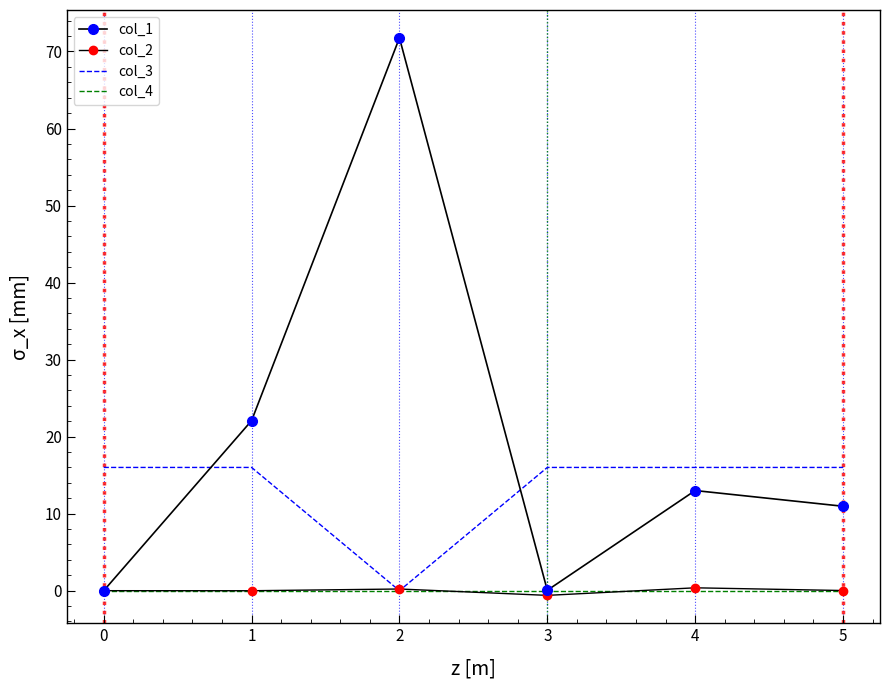

Which category has the lowest value in the col_3 series?

2